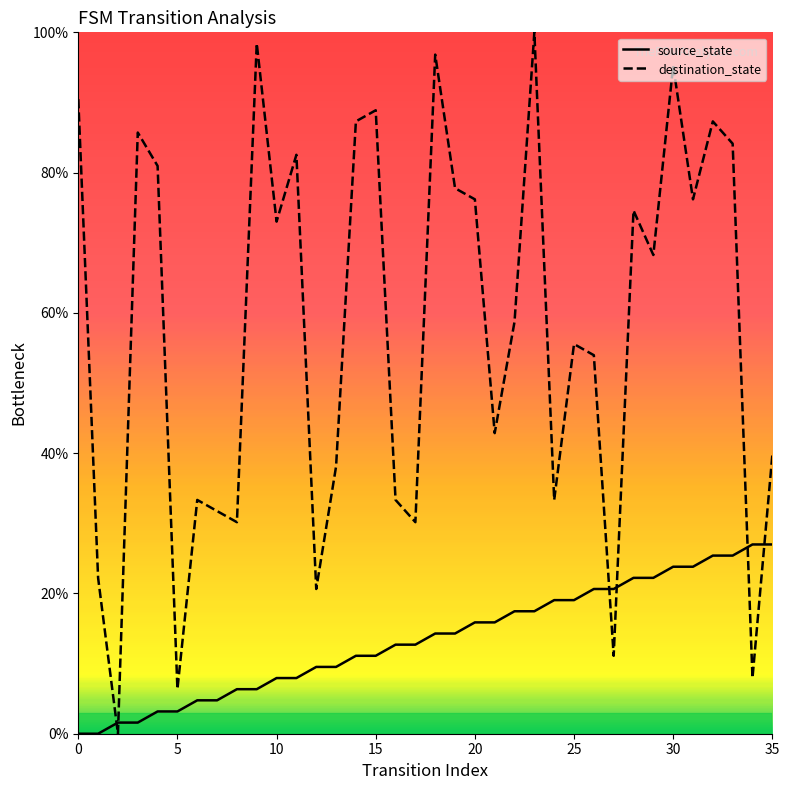

What is the difference between the maximum and second lowest values in the source_state series?

27.0